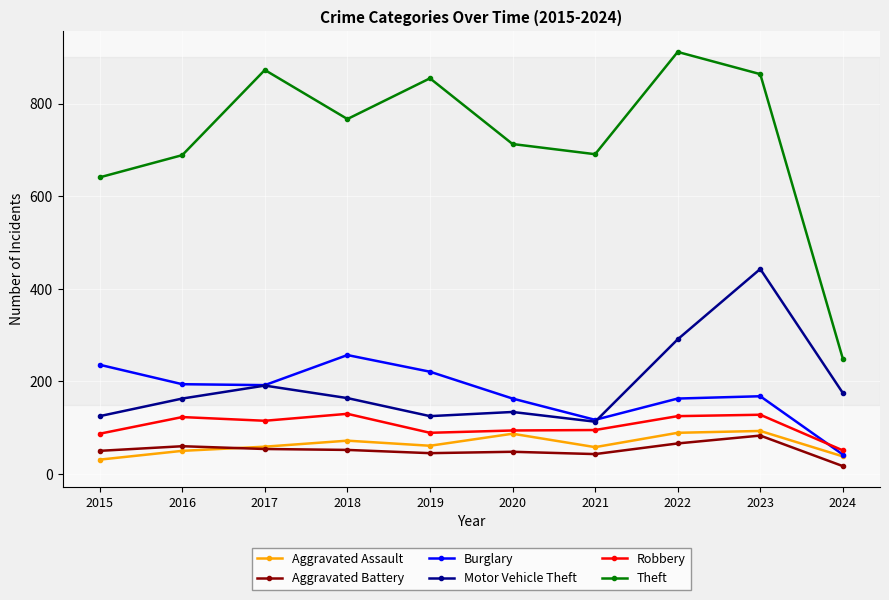

At which category is the sum across all series the highest?

2023